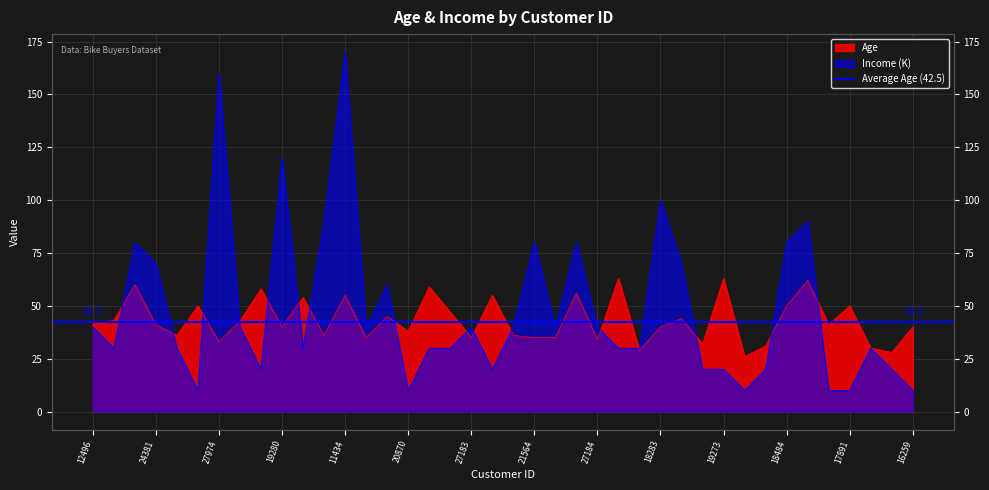

At which category does the chart reach its minimum across all series?

13507